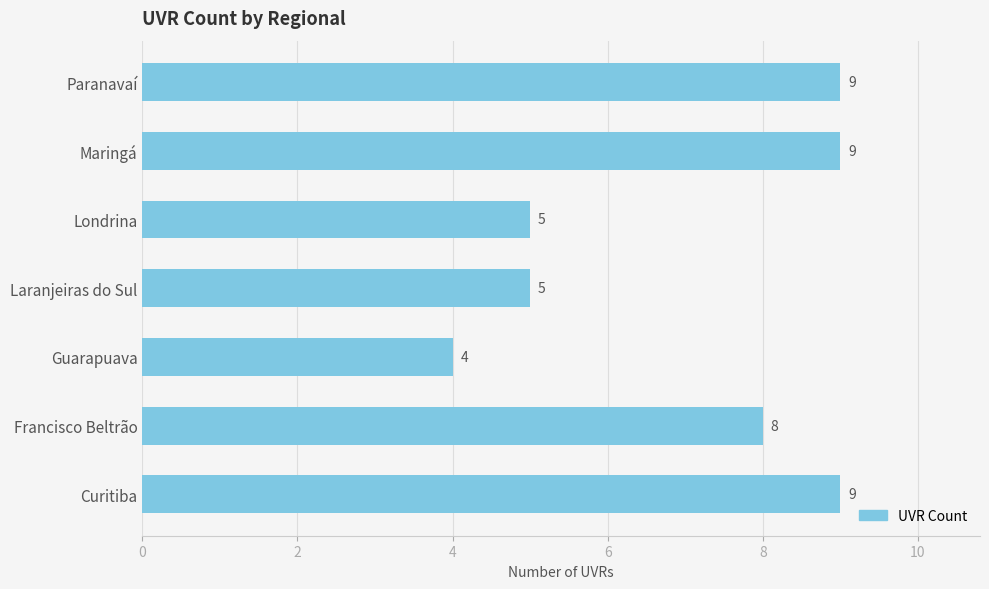

Does the chart contain any negative values?

No